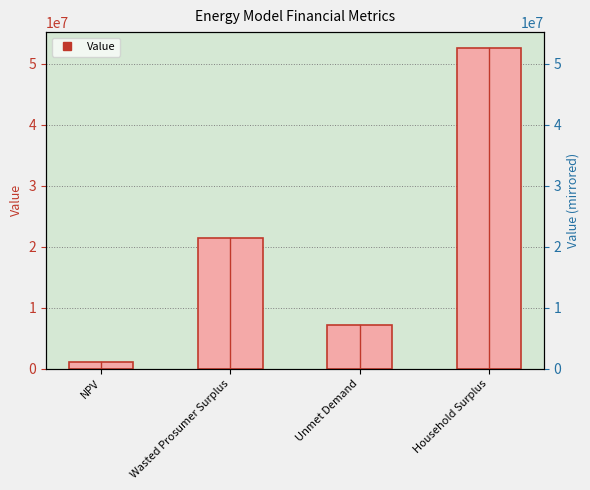

The value at NPV is 1610459.5. True or false?

False